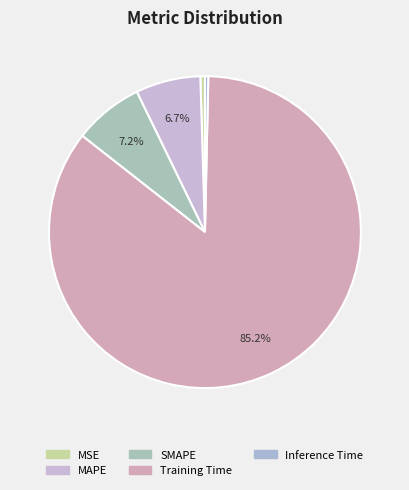

True or false: SMAPE accounts for 7% of the total.

True